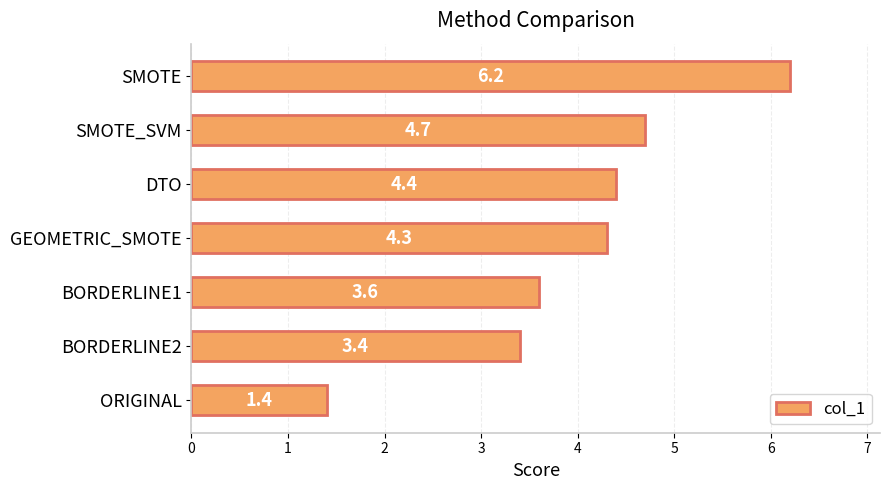

What is the average value?

4.0